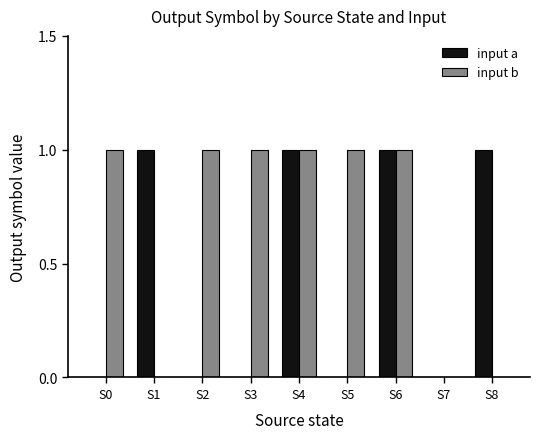

Which series has the largest total across all categories?

input b